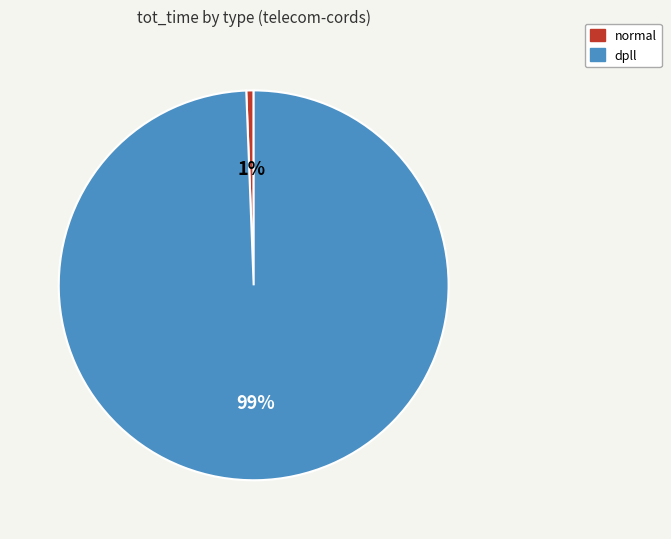

Count the number of slices in the pie.

2